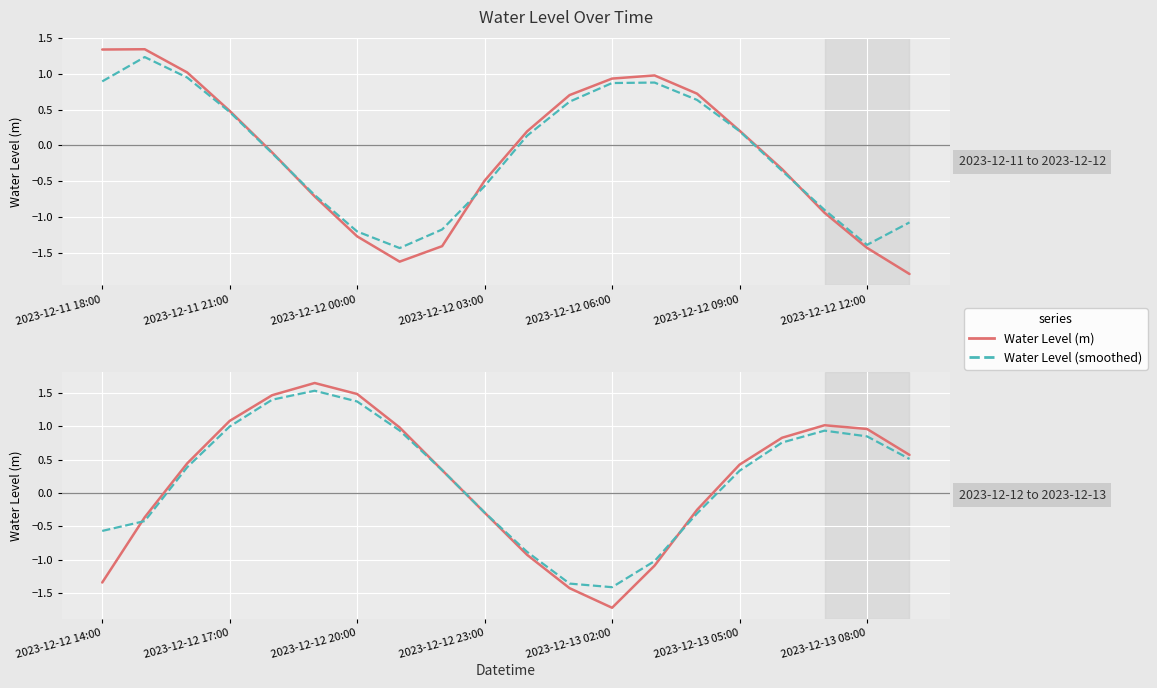

Is this an area chart (filled region under the line)?

No